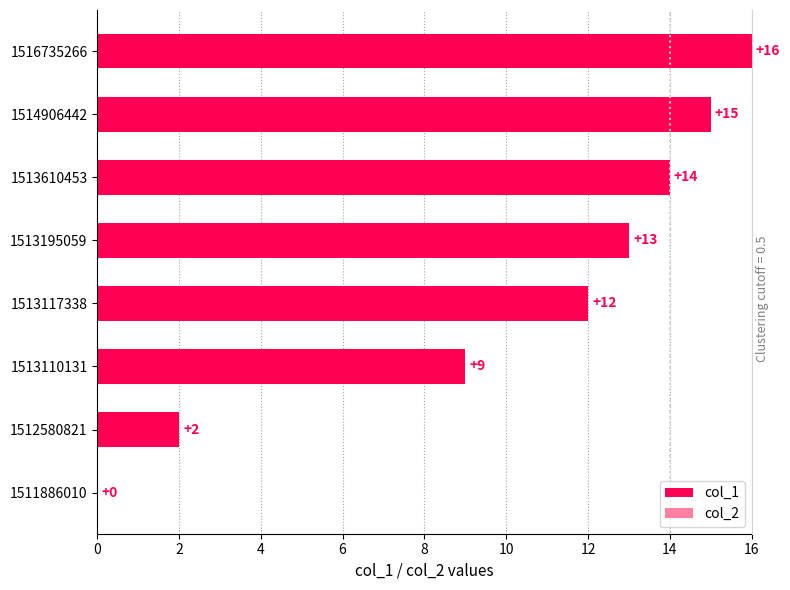

Between 1513117338 and 1516735266, which is larger?

1516735266